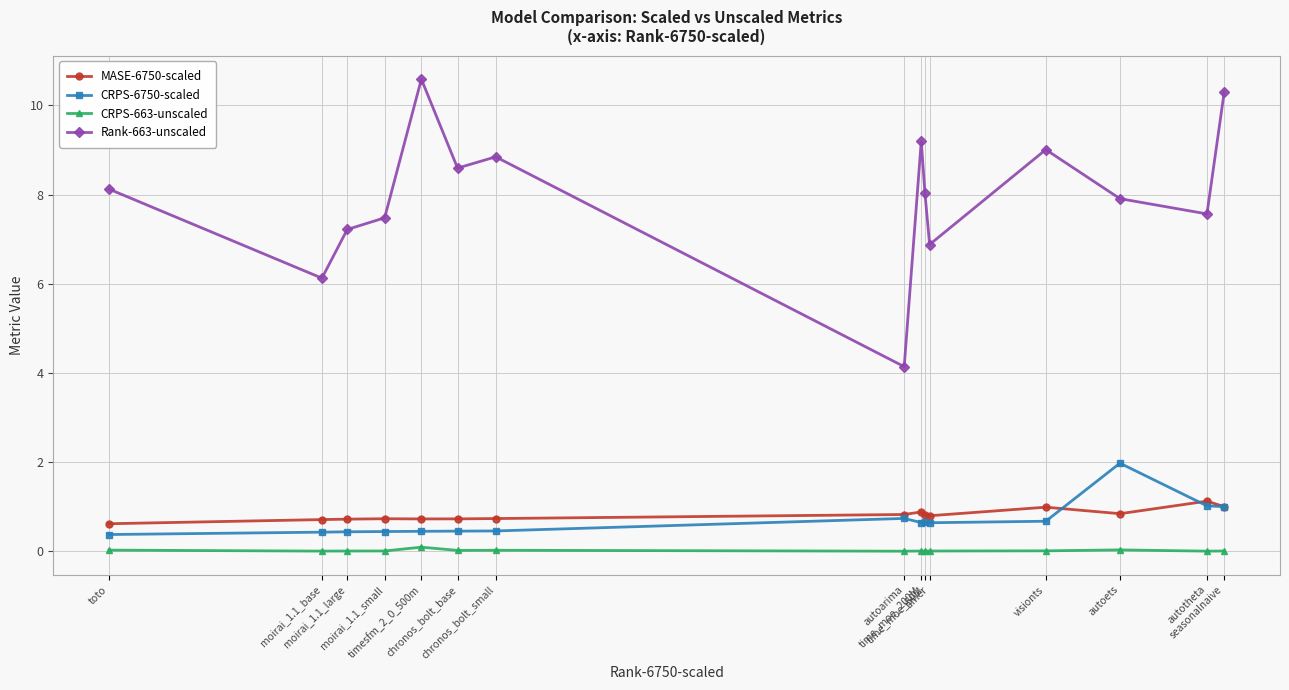

Rank the series by their maximum value, from lowest to highest.

CRPS-663-unscaled, MASE-6750-scaled, CRPS-6750-scaled, Rank-663-unscaled